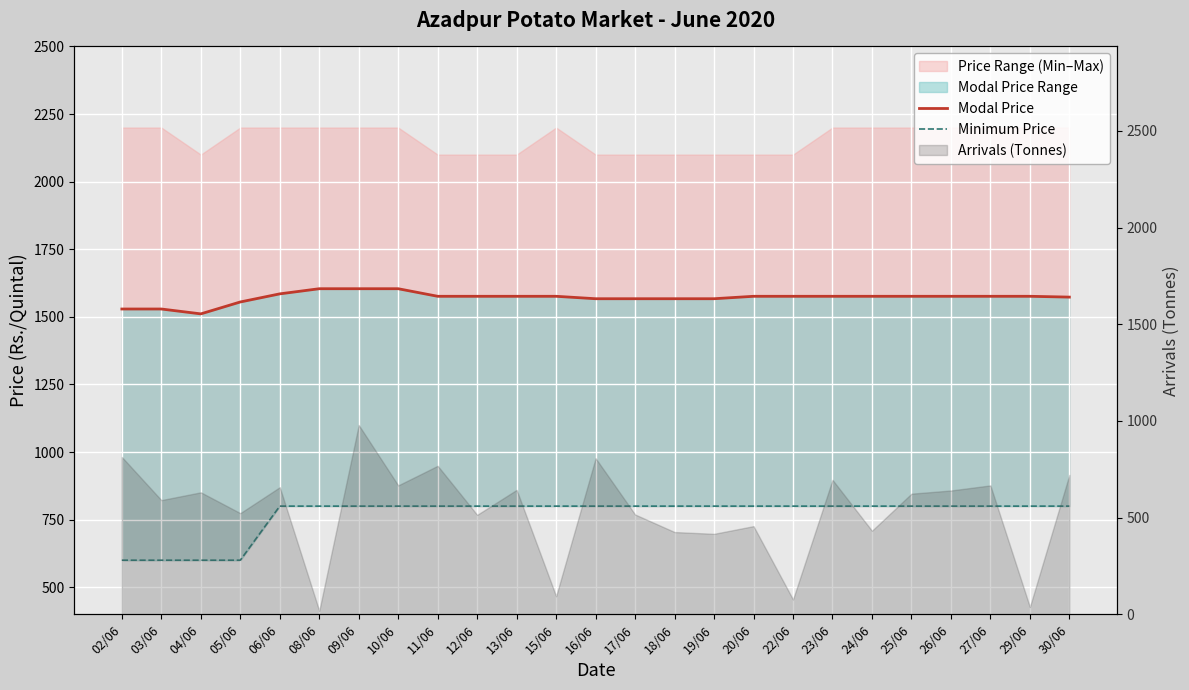

What is the label of the 8th point from the right?

22/06